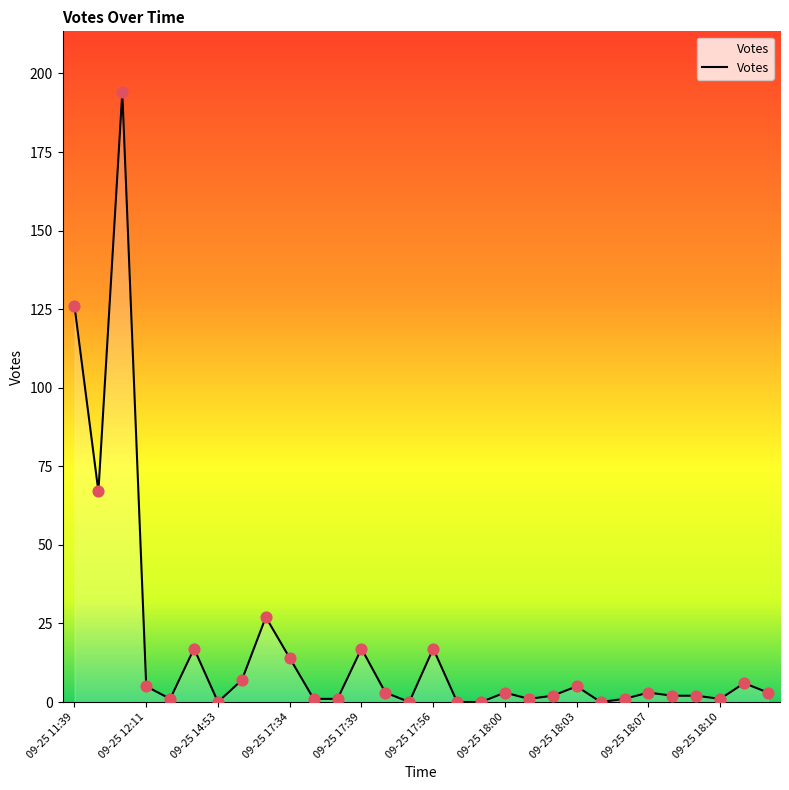

What is the maximum value shown in the chart?

194